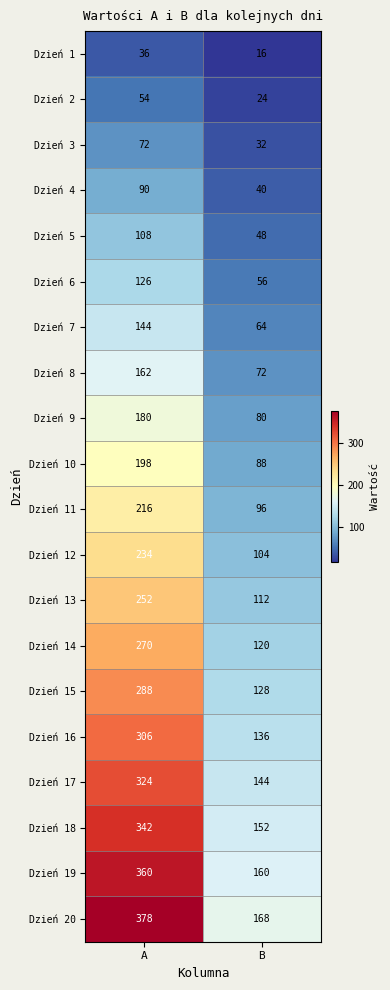

What is the approximate value of Dzień 12 at B?

104